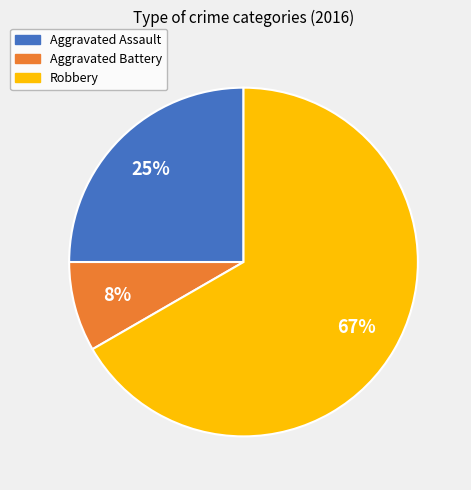

How many slices are in this pie chart?

3